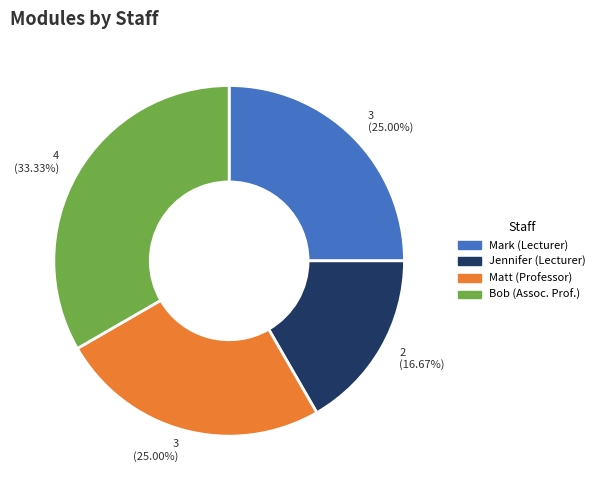

Combined, do Mark (Lecturer) and Jennifer (Lecturer) account for over 50%?

No